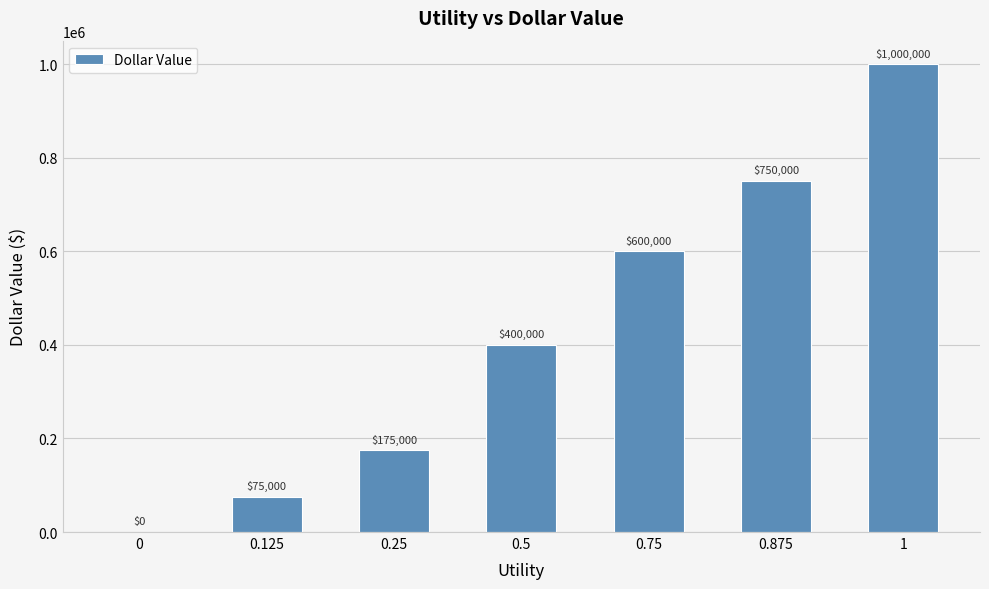

What is the change in value from 0.75 to 0.875?

+150000